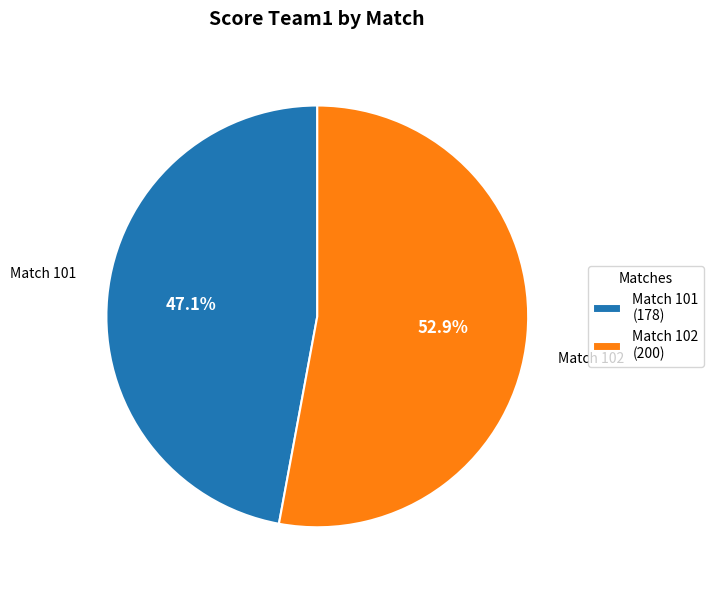

Is there a majority slice in this chart?

Yes